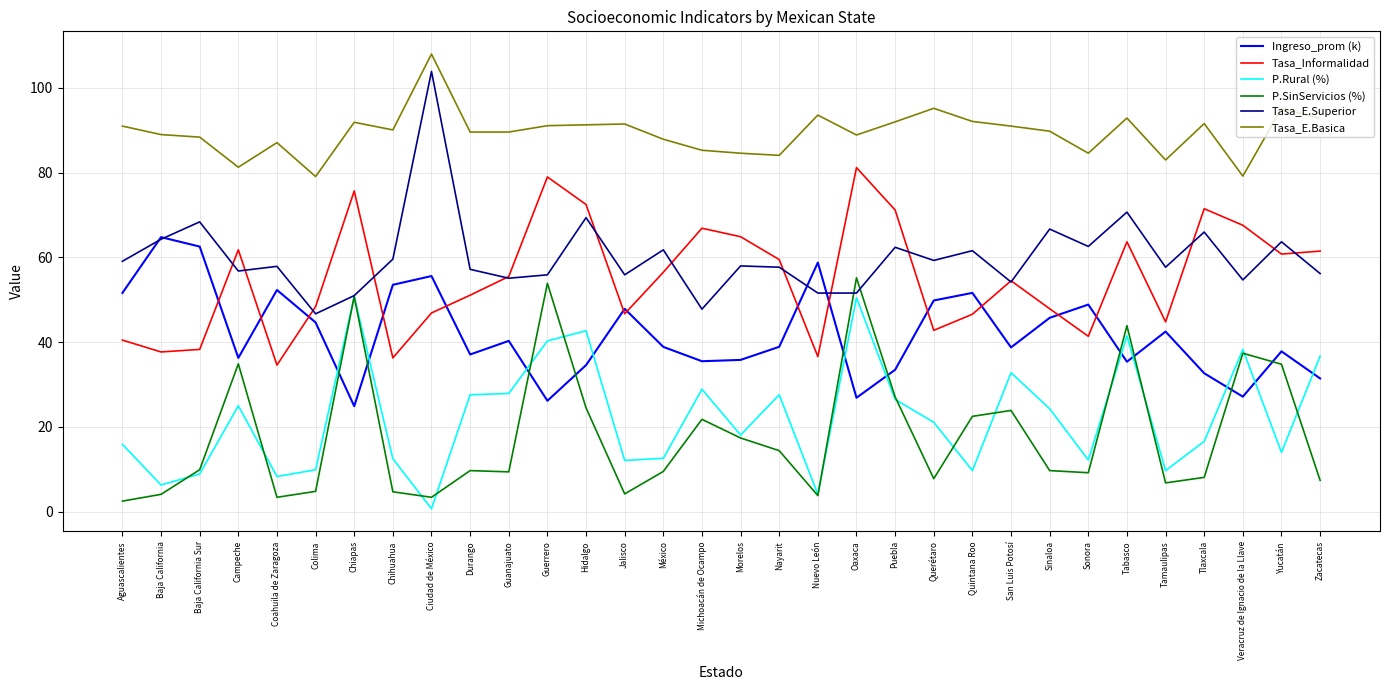

Which label corresponds to the largest value in the chart?

Ciudad de México